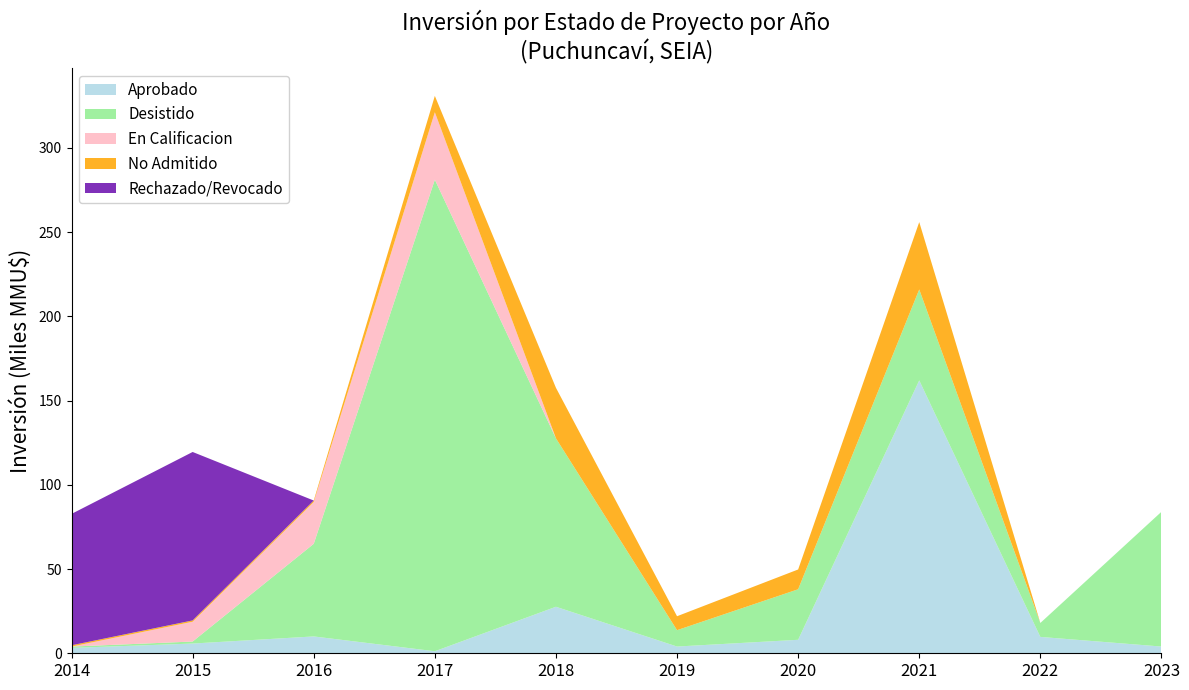

Reading left to right, transcribe all the data shown in this chart.

Aprobado: 2014=3193	2015=5774	2016=10000	2017=1200	2018=27613	2019=4000	2020=8000	2021=162000	2022=9720	2023=4000
Desistido: 2014=785	2015=1204	2016=55000	2017=280000	2018=100000	2019=9720	2020=30000	2021=54000	2022=8274	2023=80000
En Calificacion: 2014=2	2015=11750	2016=24786	2017=40000	2018=0	2019=0	2020=0	2021=0	2022=0	2023=0
No Admitido: 2014=769	2015=785	2016=900	2017=9720	2018=30000	2019=8274	2020=11750	2021=40000	2022=0	2023=0
Rechazado/Revocado: 2014=78000	2015=100000	2016=0	2017=0	2018=0	2019=0	2020=0	2021=0	2022=0	2023=0